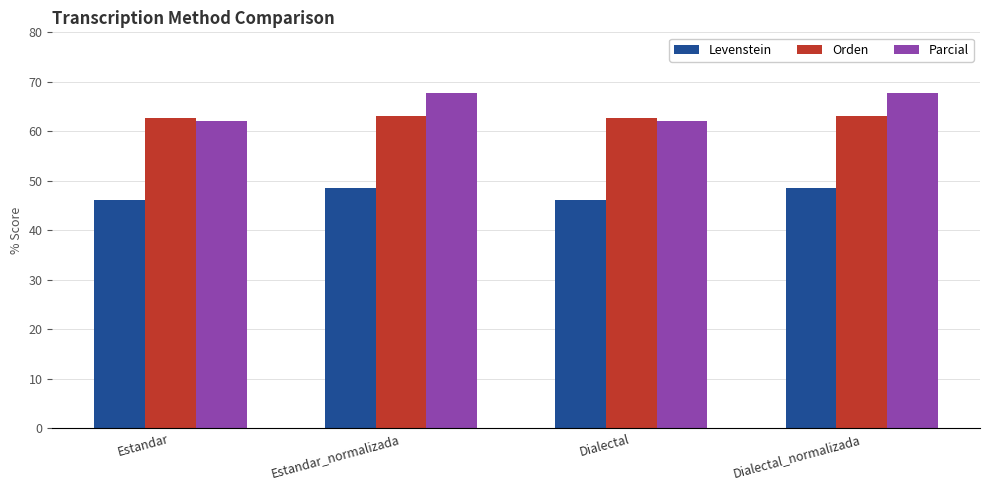

How many values in the Orden series exceed 63?

2